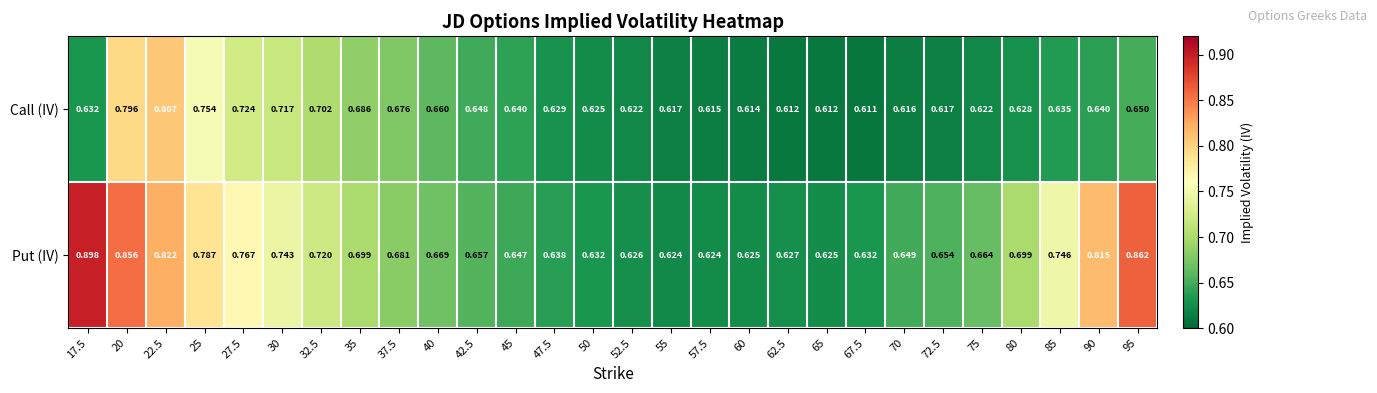

Is the value of Call (IV) at 27.5 greater than the value of Put (IV) at 57.5?

Yes